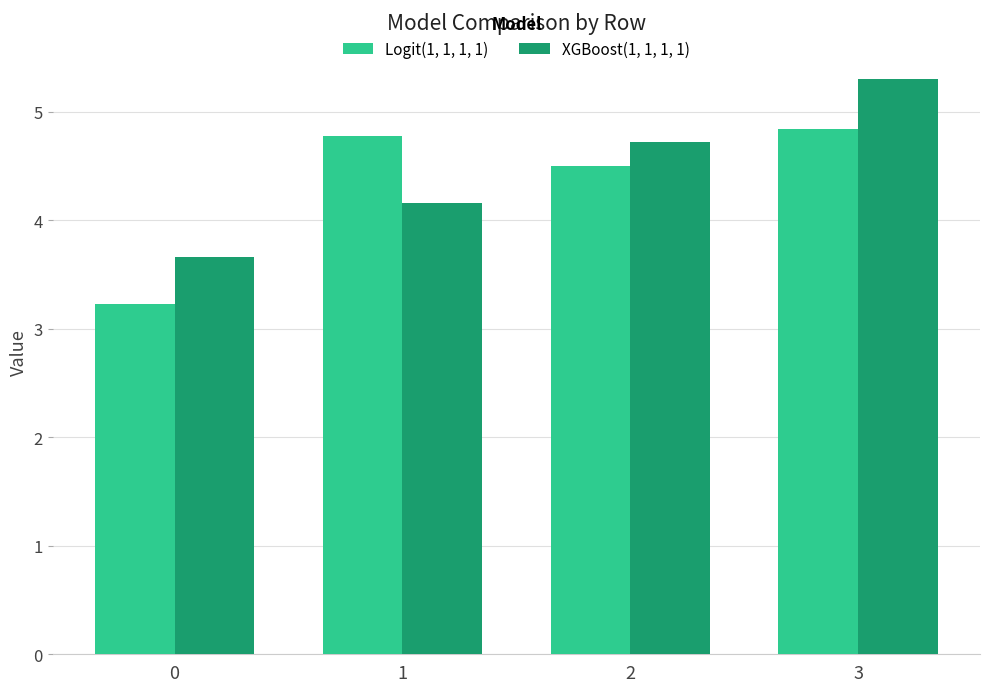

What is the difference between the second highest and minimum values in the Logit(1, 1, 1, 1) series?

1.5